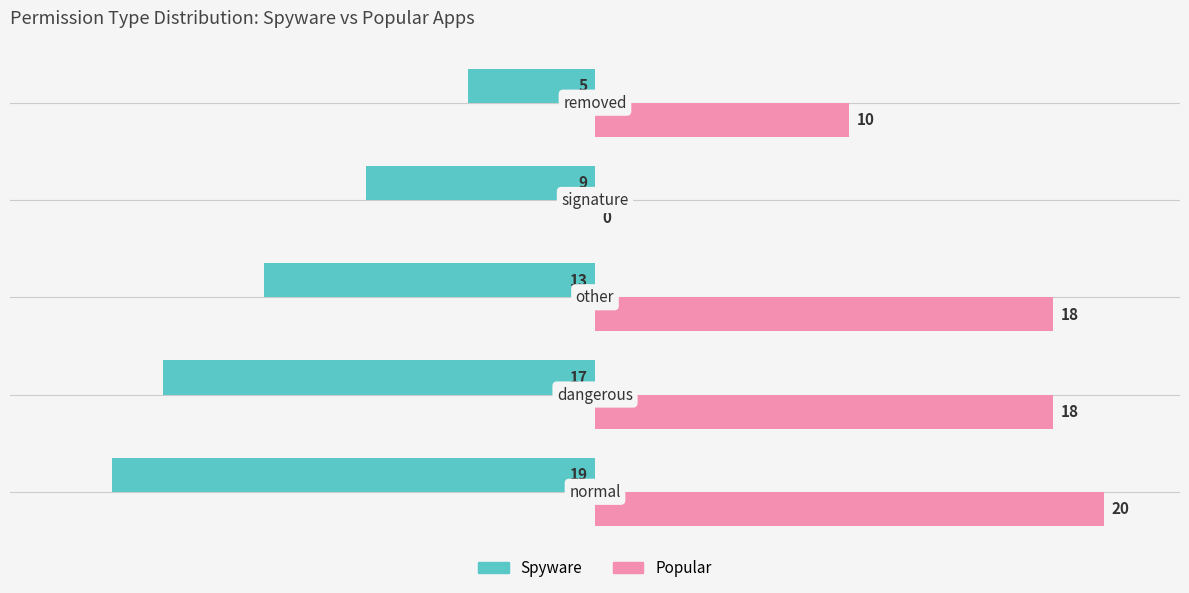

What is the highest value of the Popular series?

20